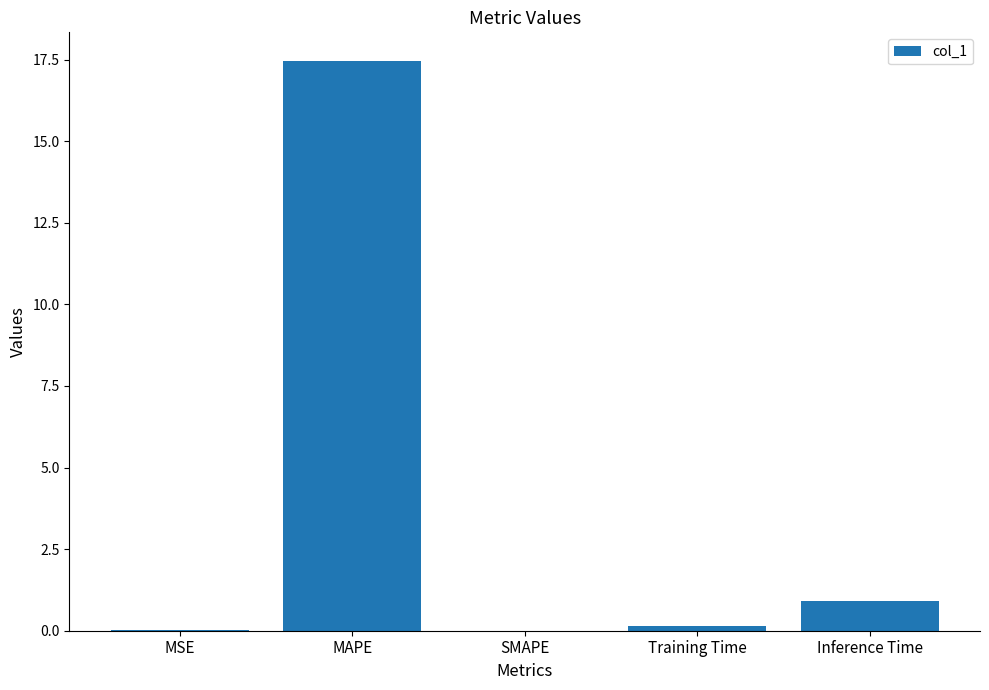

The value at Training Time is 0.1. True or false?

True